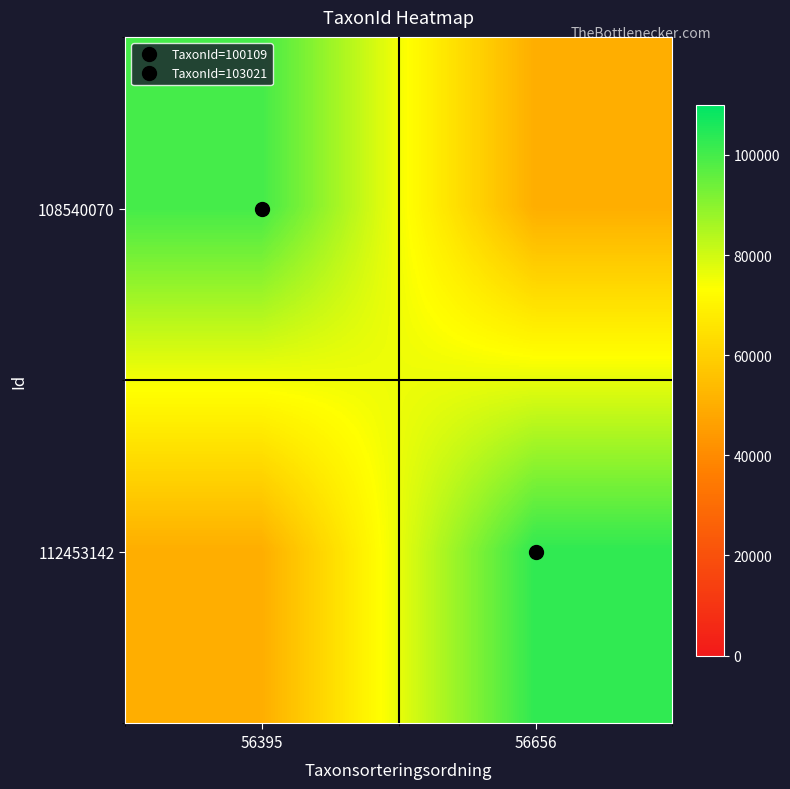

Rank the series by their maximum value, from lowest to highest.

108540070, 112453142